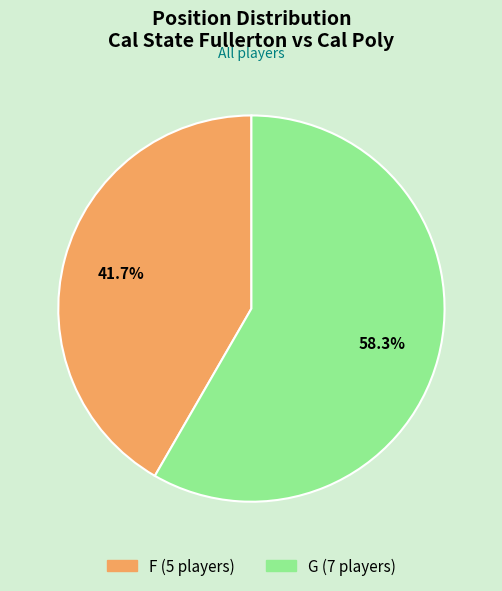

How many segments does this pie chart have?

2